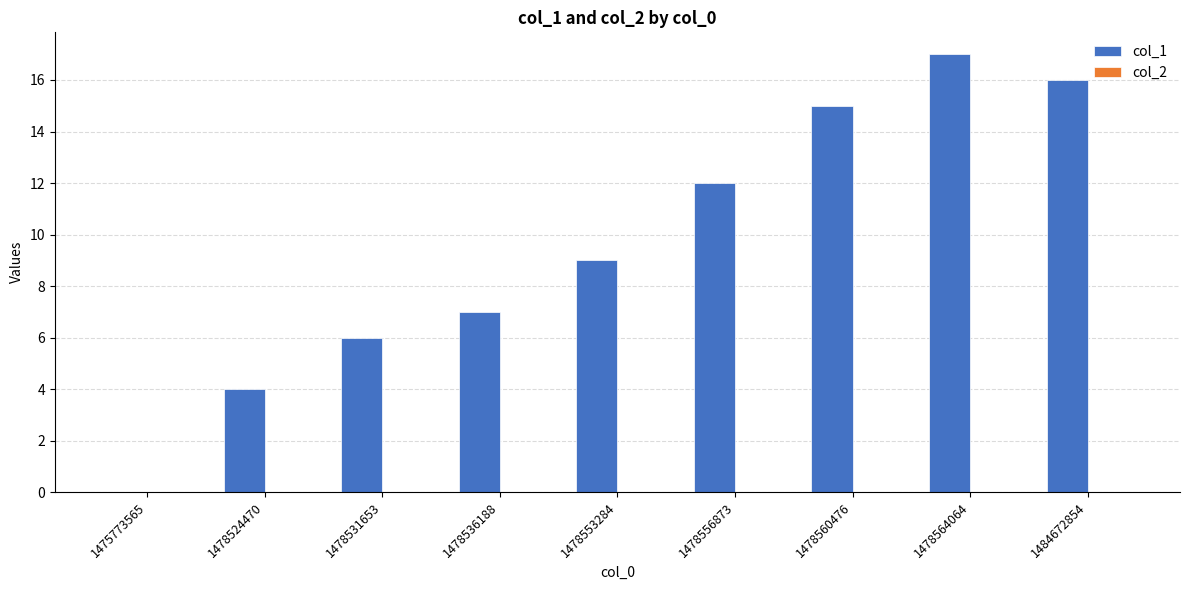

Which has a higher value, 1478531653 or 1478556873?

1478556873